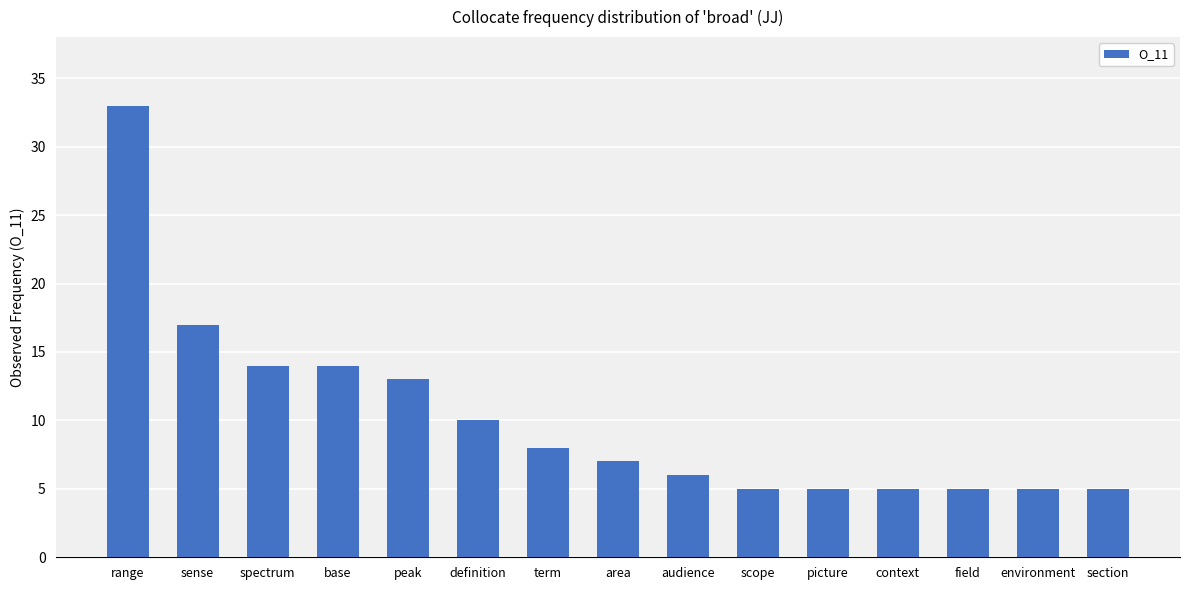

What is the ratio of the value at area to the value at peak?

0.5